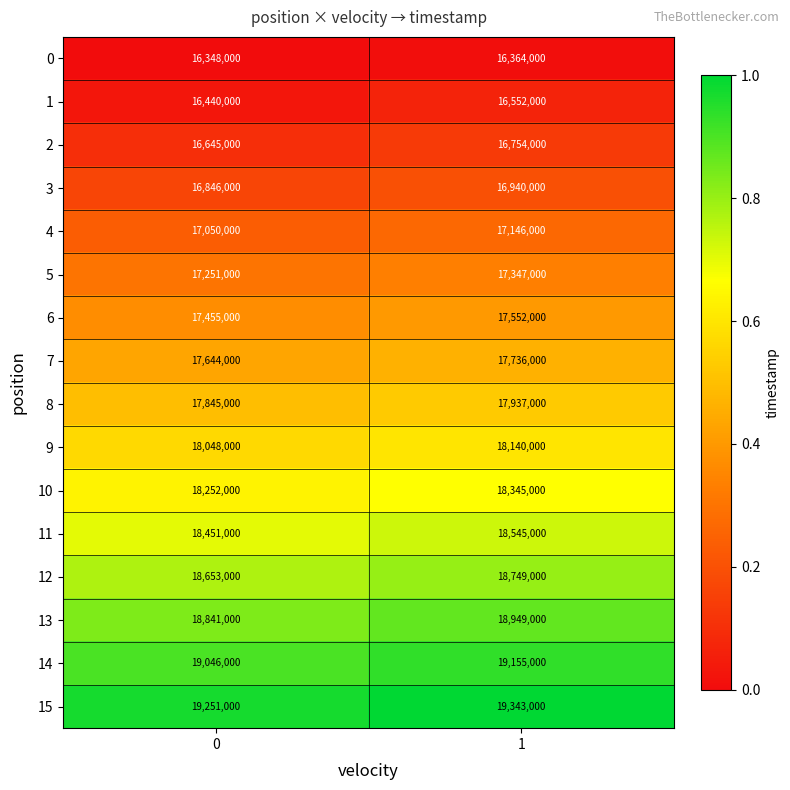

What is the smallest value displayed?

16348000